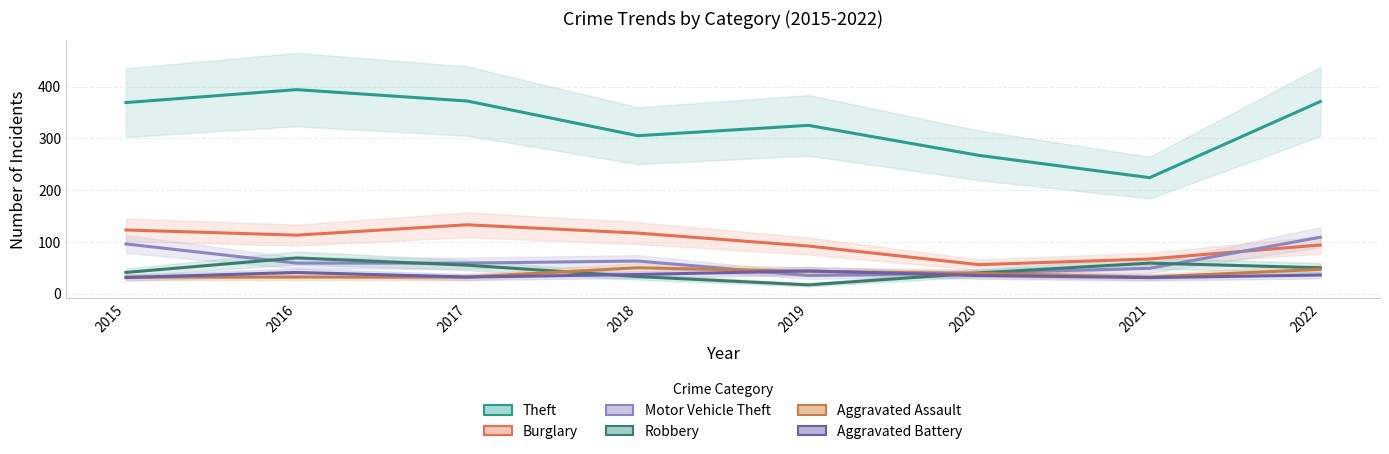

At which label does Burglary first exceed 113?

2015